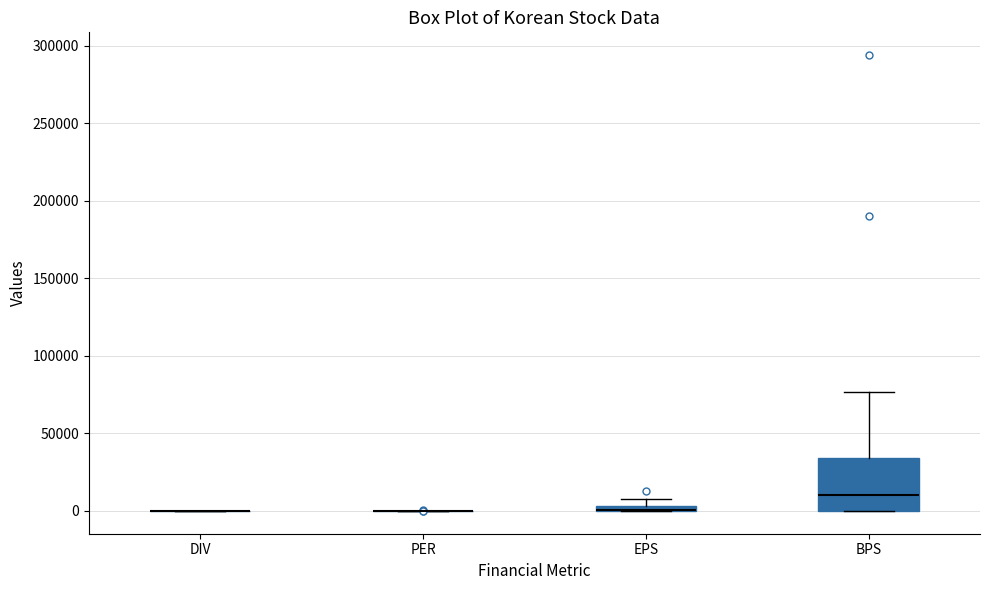

Which box is the tallest, from its lower edge to its upper edge?

BPS